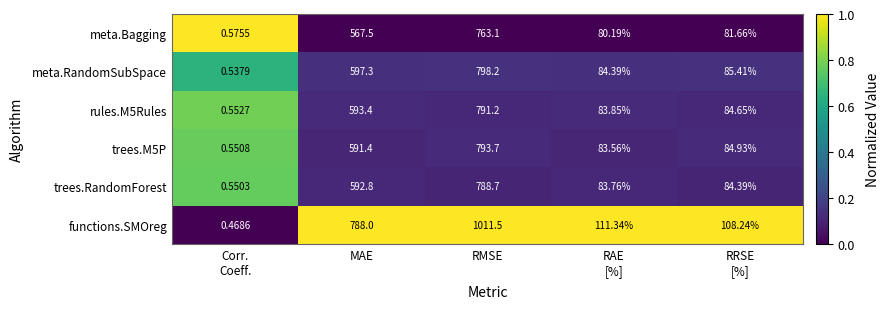

Which label corresponds to the largest value in the chart?

RMSE